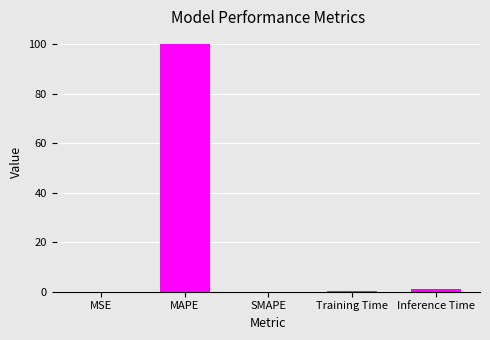

What is the maximum value shown in the chart?

100.2